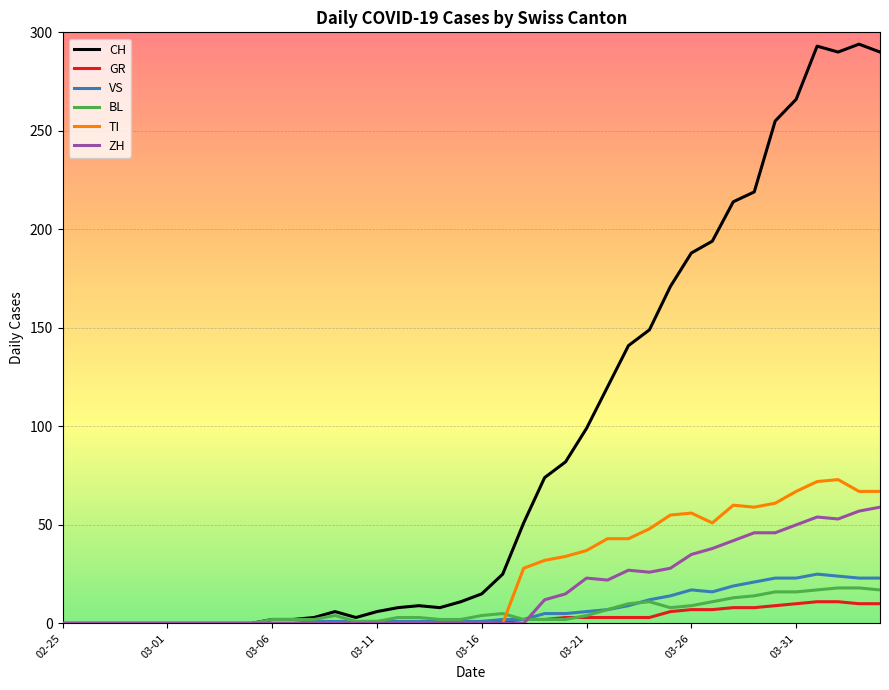

Which series has the largest total across all categories?

CH